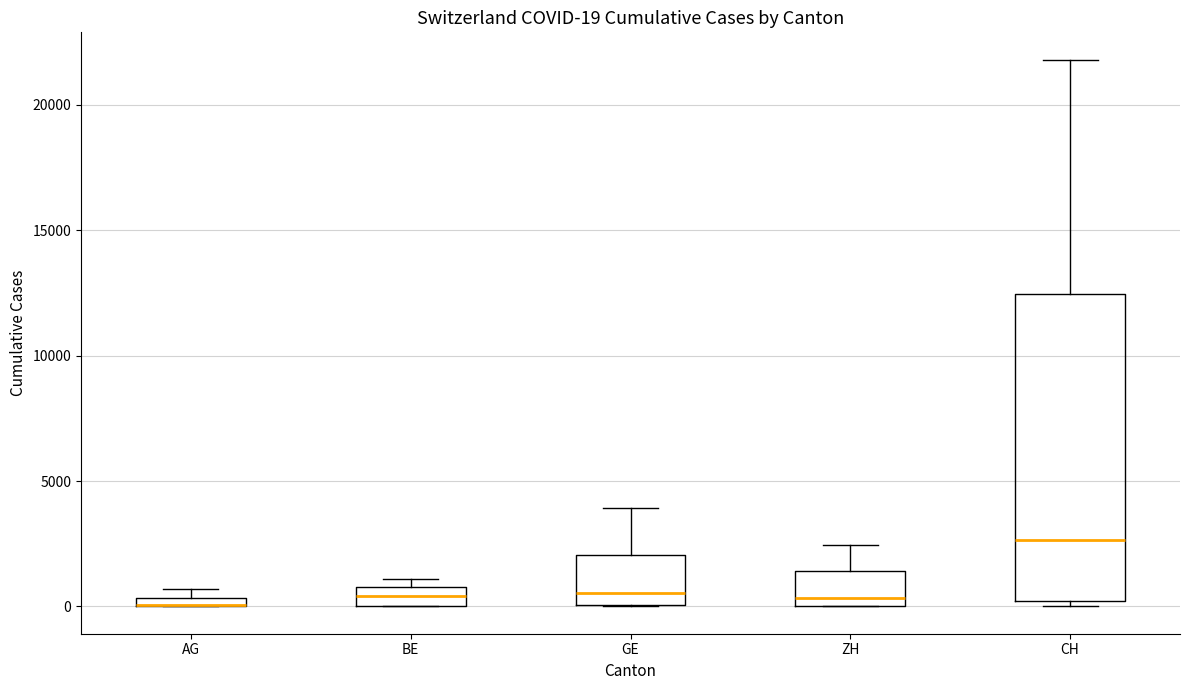

Comparing the boxes themselves (not the whiskers), which one is the tallest?

CH